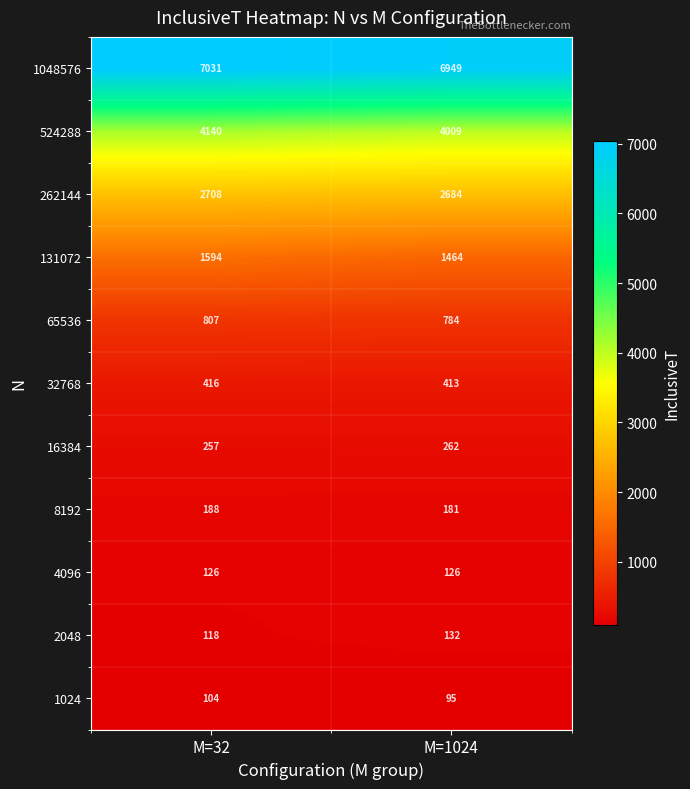

Reading right to left, list all the values displayed in this chart.

1048576: M=1024=6949	M=32=7031
524288: M=1024=4009	M=32=4140
262144: M=1024=2684	M=32=2708
131072: M=1024=1464	M=32=1594
65536: M=1024=784	M=32=807
32768: M=1024=413	M=32=416
16384: M=1024=262	M=32=257
8192: M=1024=181	M=32=188
4096: M=1024=126	M=32=126
2048: M=1024=132	M=32=118
1024: M=1024=95	M=32=104